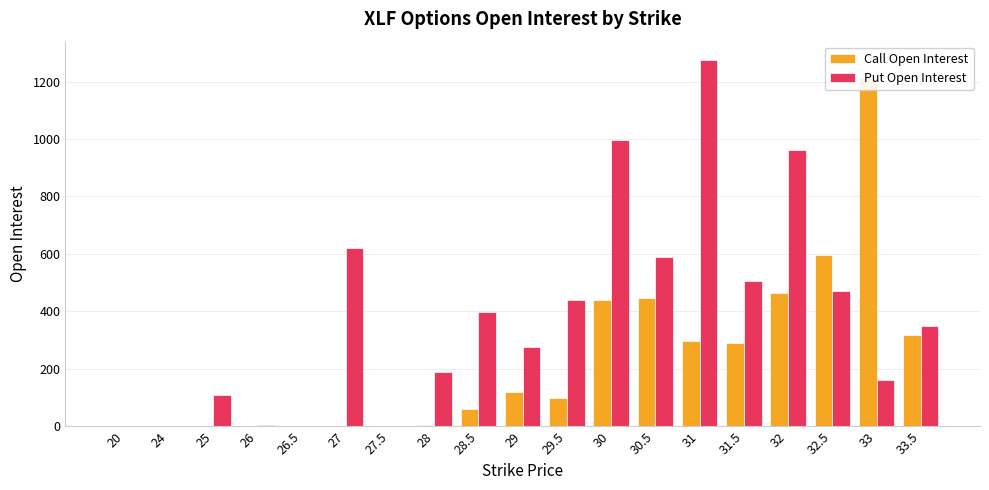

Reading right to left, extract all data points from this chart.

Call Open Interest: 33.5=316	33=1212	32.5=596	32=465	31.5=288	31=295	30.5=446	30=441	29.5=97	29=118	28.5=60	28=3	27.5=0	27=0	26.5=0	26=0	25=0	24=0	20=0
Put Open Interest: 33.5=349	33=160	32.5=470	32=962	31.5=507	31=1275	30.5=590	30=996	29.5=440	29=277	28.5=398	28=187	27.5=0	27=621	26.5=1	26=5	25=109	24=0	20=0